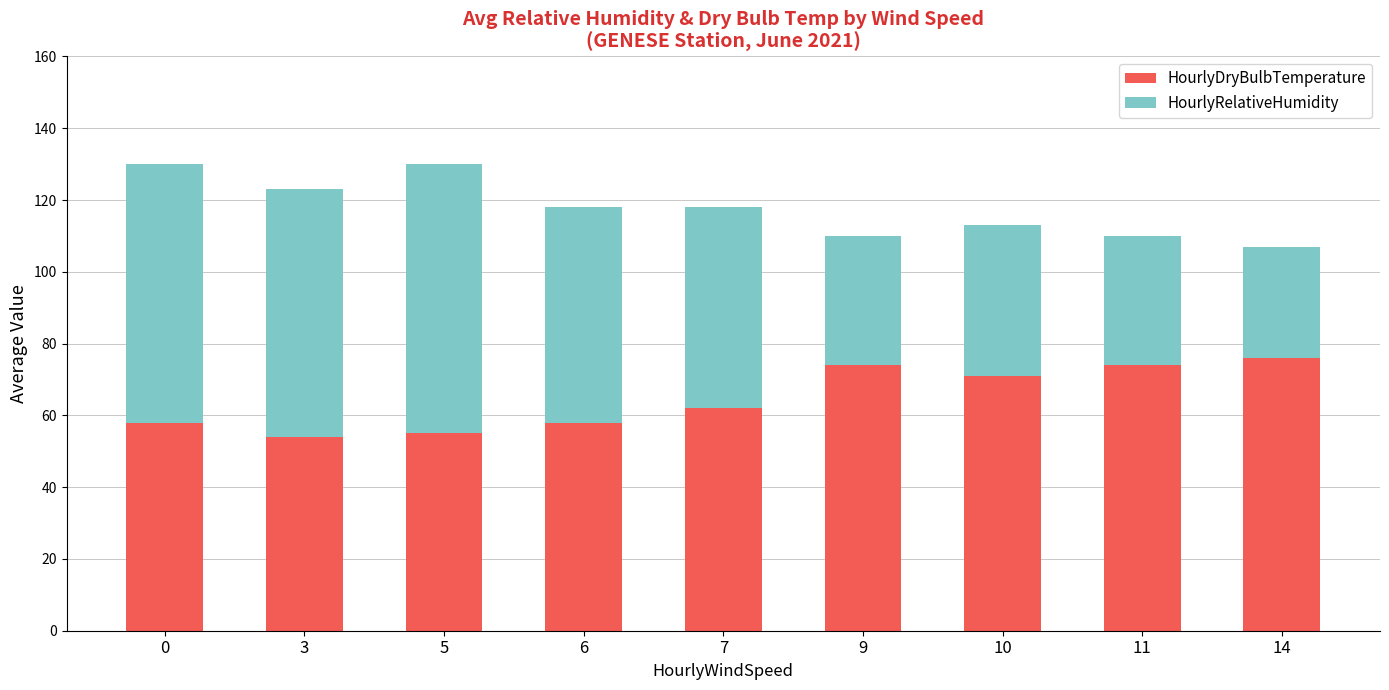

Reading left to right, list the values for the HourlyDryBulbTemperature series.

0=58	3=54	5=55	6=58	7=62	9=74	10=71	11=74	14=76